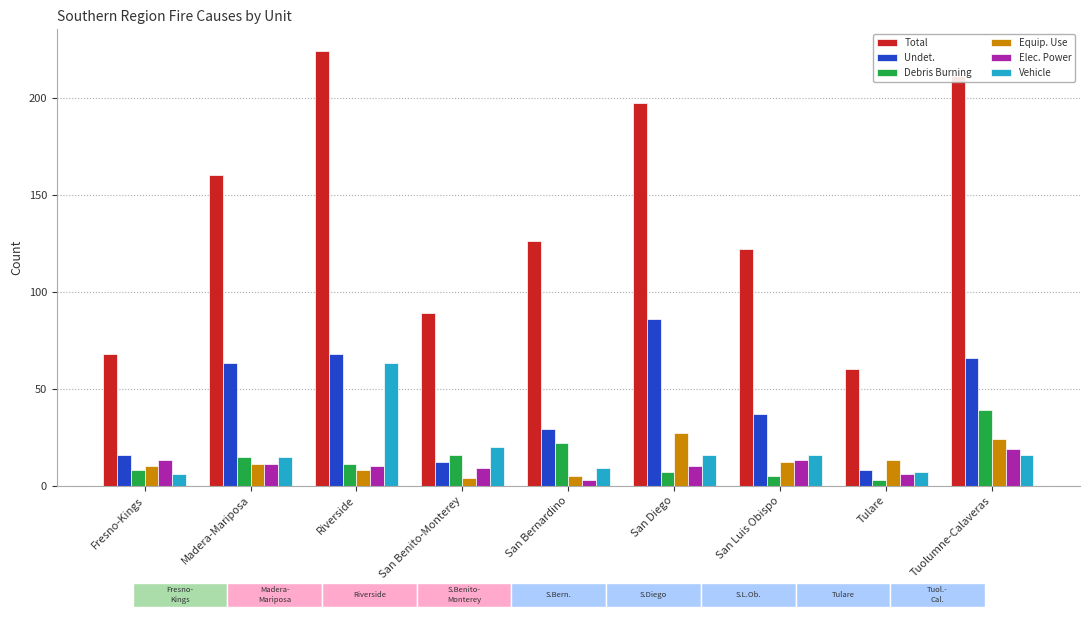

Reading left to right, extract all data points from this chart.

Total: 68	160	224	89	126	197	122	60	211
Undet.: 16	63	68	12	29	86	37	8	66
Debris Burning: 8	15	11	16	22	7	5	3	39
Equip. Use: 10	11	8	4	5	27	12	13	24
Elec. Power: 13	11	10	9	3	10	13	6	19
Vehicle: 6	15	63	20	9	16	16	7	16